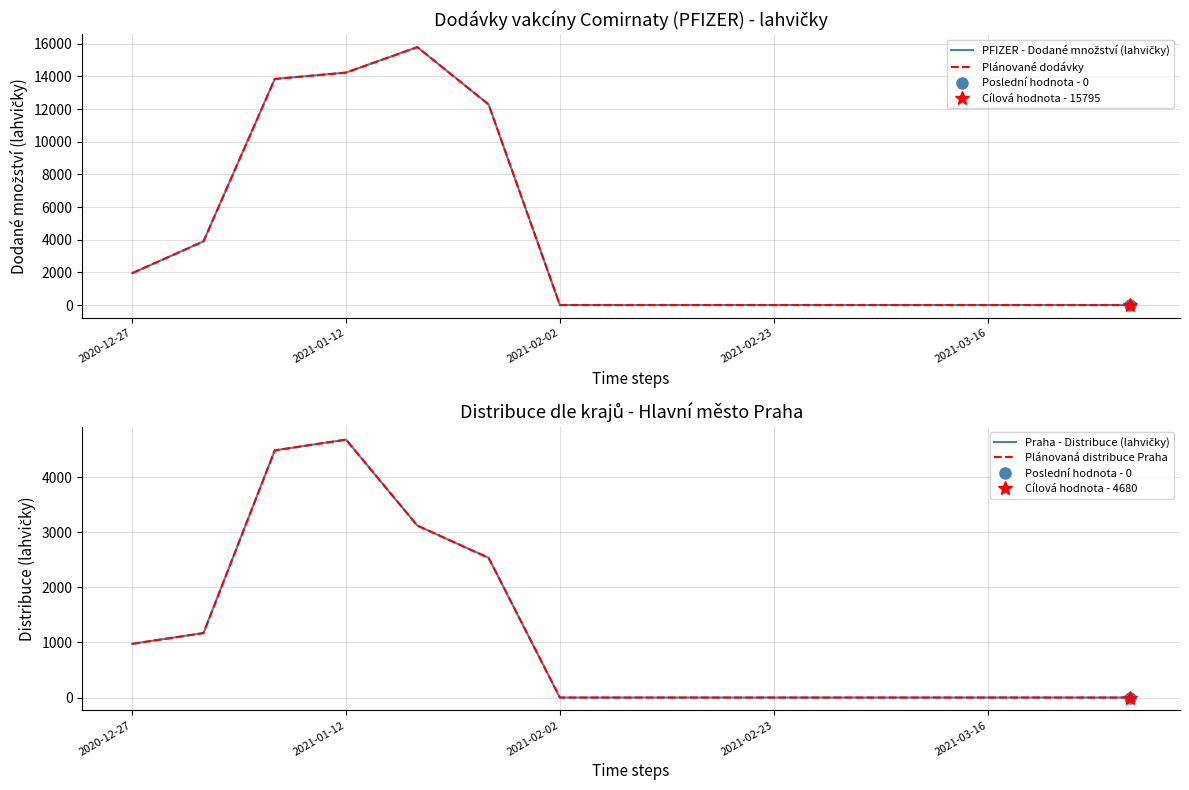

How many data points in Plánovaná distribuce Praha are above 0?

6